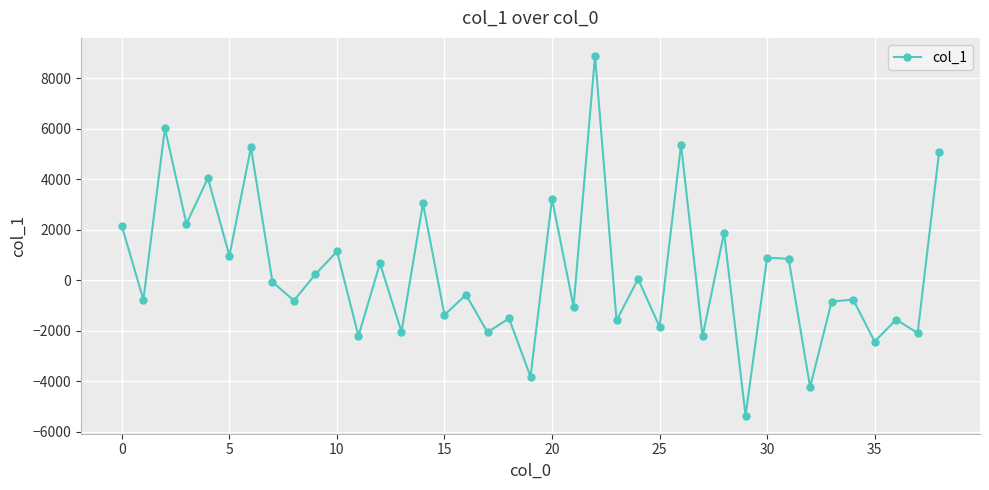

How many points are lower than both their immediate neighbors (excluding endpoints)?

17